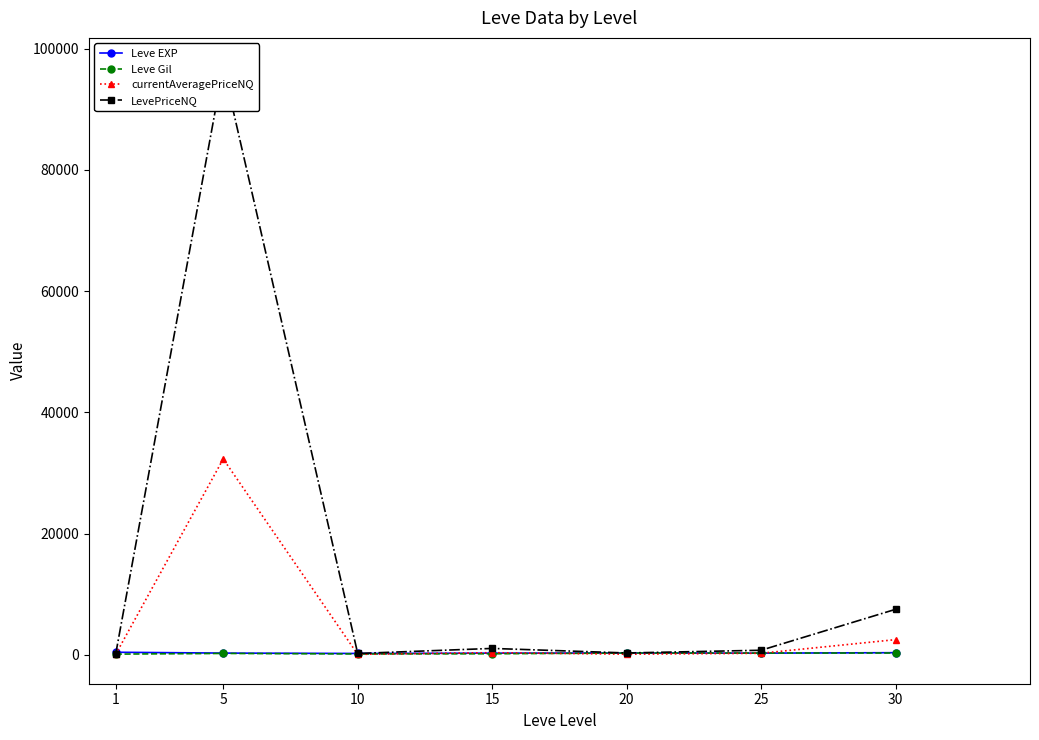

True or false: LevePriceNQ and currentAveragePriceNQ intersect in this chart.

False